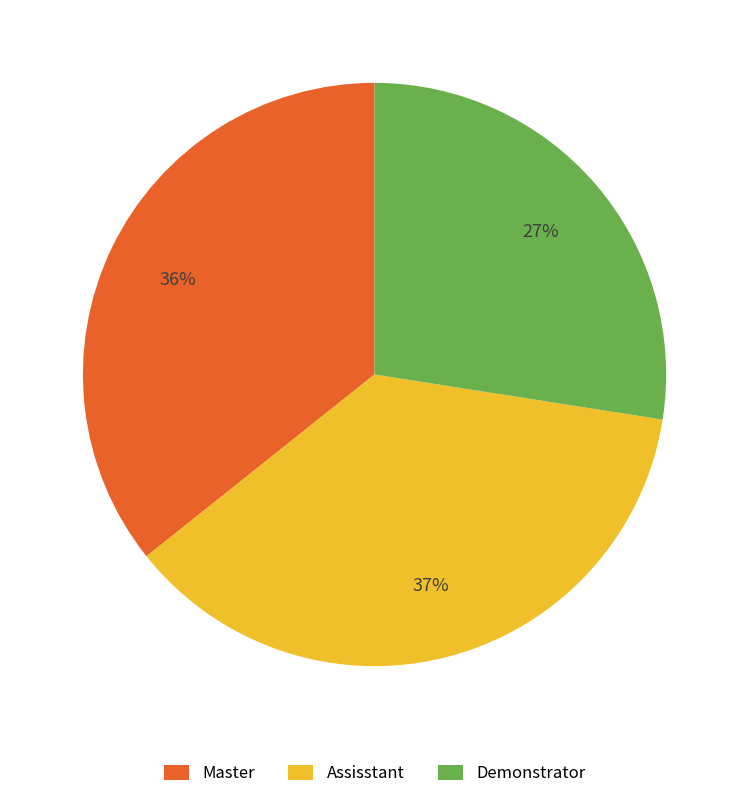

Count the number of slices in the pie.

3